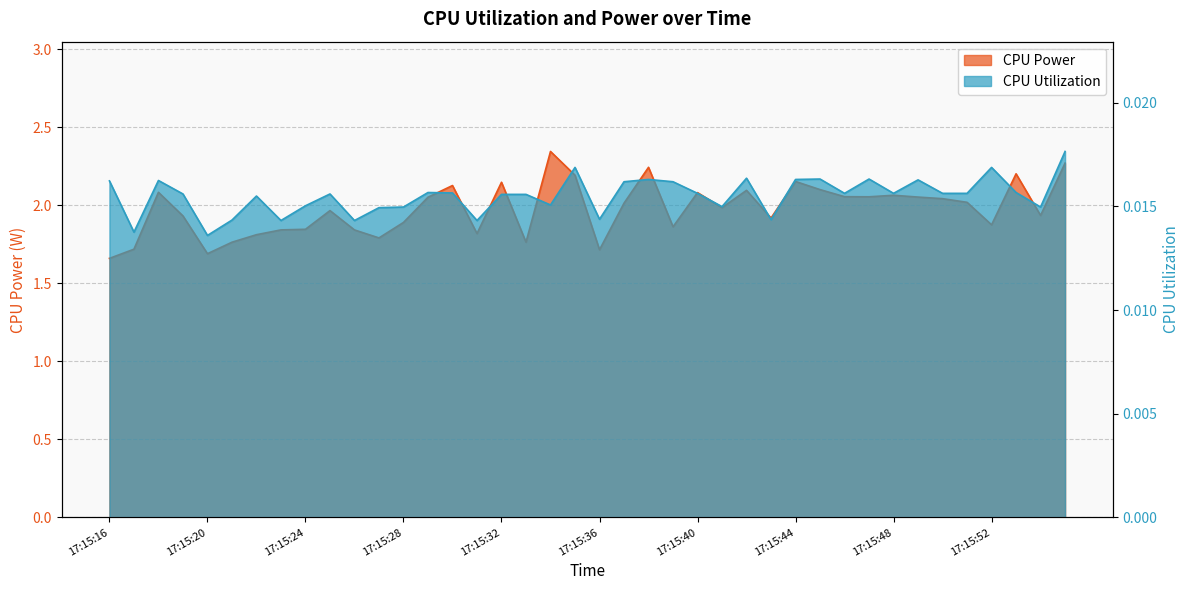

The value of CPU Utilization at 17:15:46 is 0.0. True or false?

True